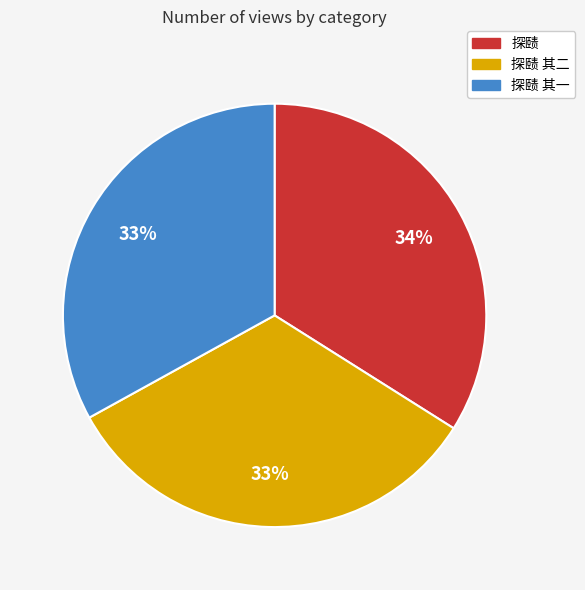

True or false: 探赜 accounts for 34% of the total.

True